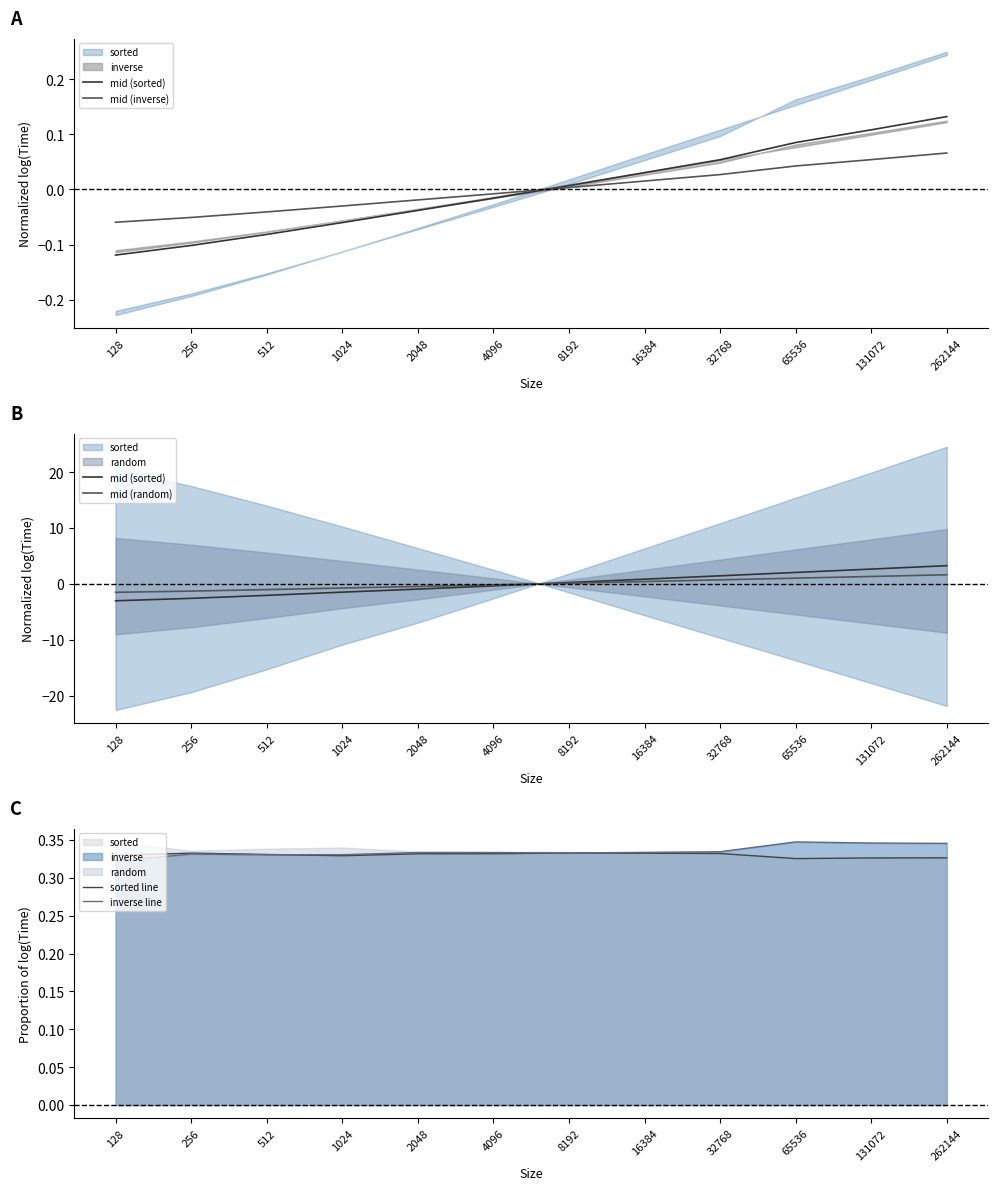

What is the maximum value for inverse line?

0.3